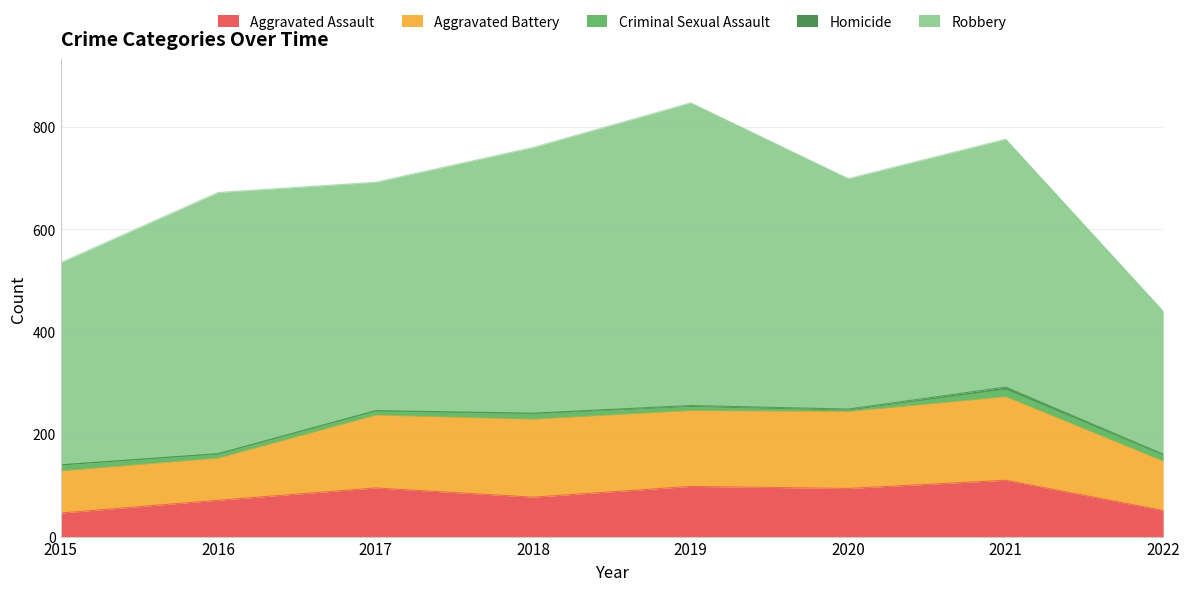

Which series has the widest spread of values?

Robbery